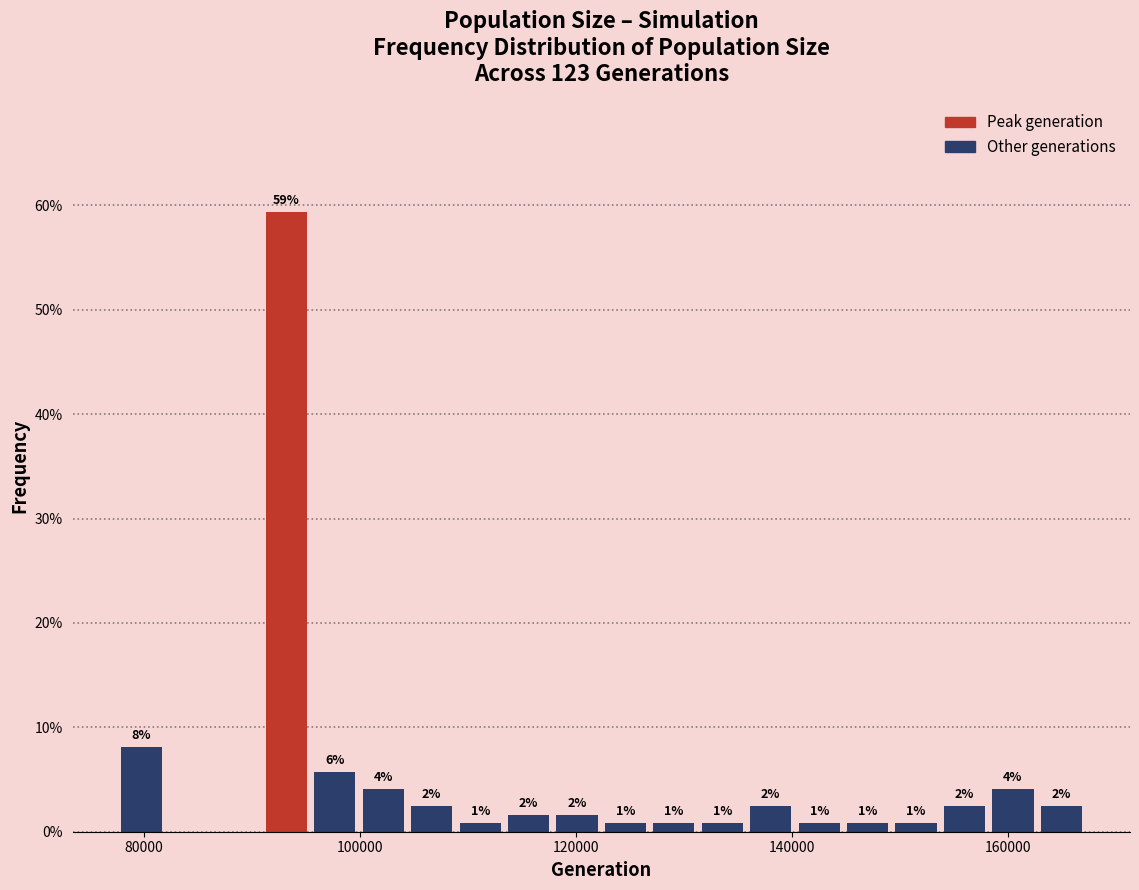

Around what value on the x-axis is the tallest bar? Give the approximate position of its centre, as read against the axis.

94000